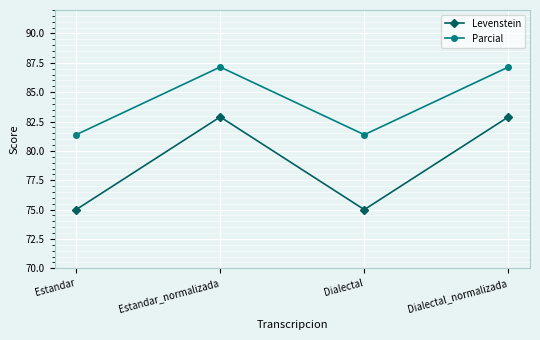

Which series changed the most between Estandar_normalizada and Dialectal?

Levenstein